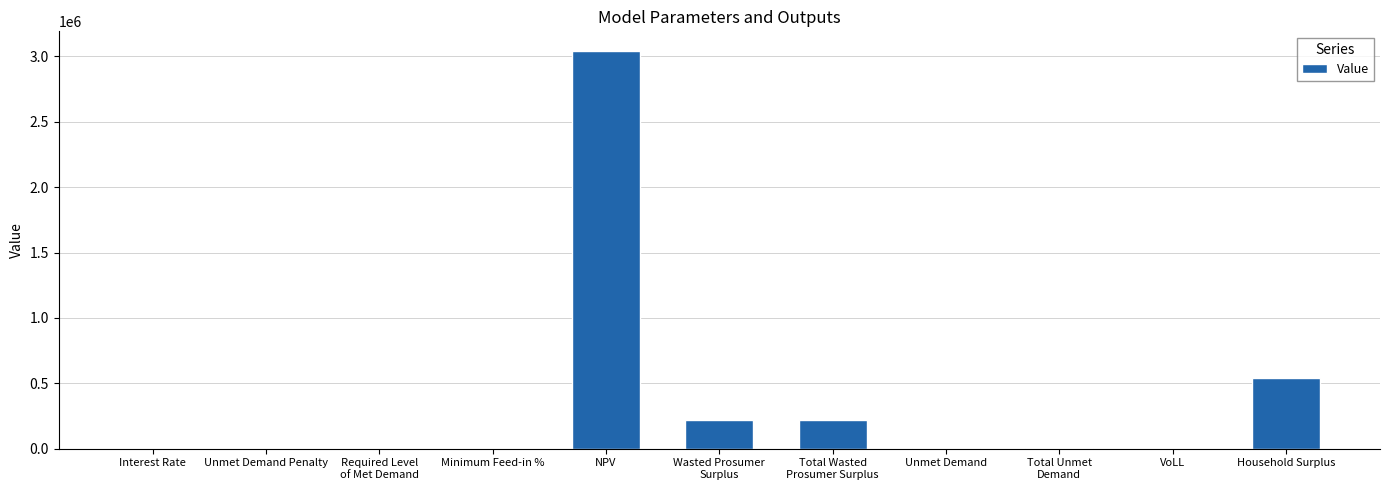

What is the change in value from Required Level
of Met Demand to VoLL?

+0.7